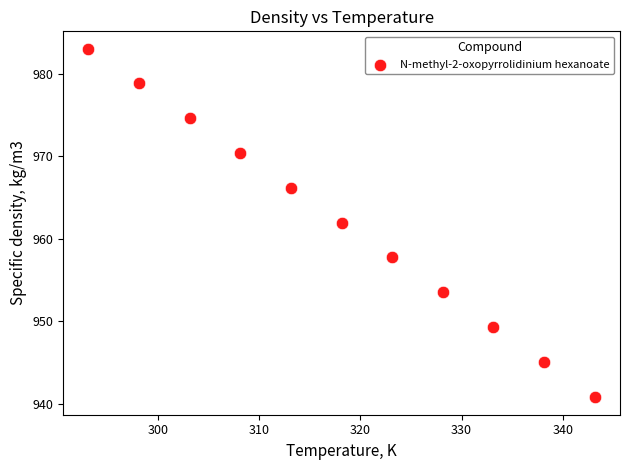

What is the average Y value?

961.9